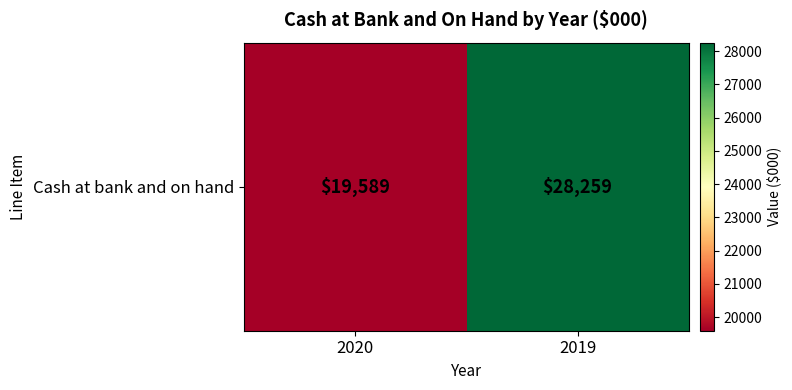

Count the values in the range 19589 to 28259.

2